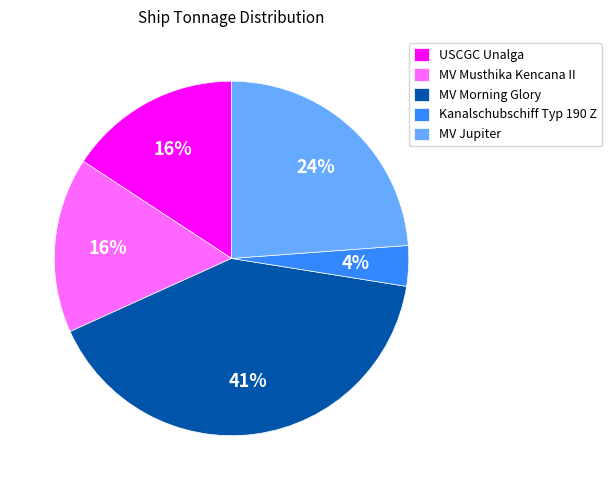

To the nearest percent, what is the combined percentage of USCGC Unalga and MV Jupiter?

40%